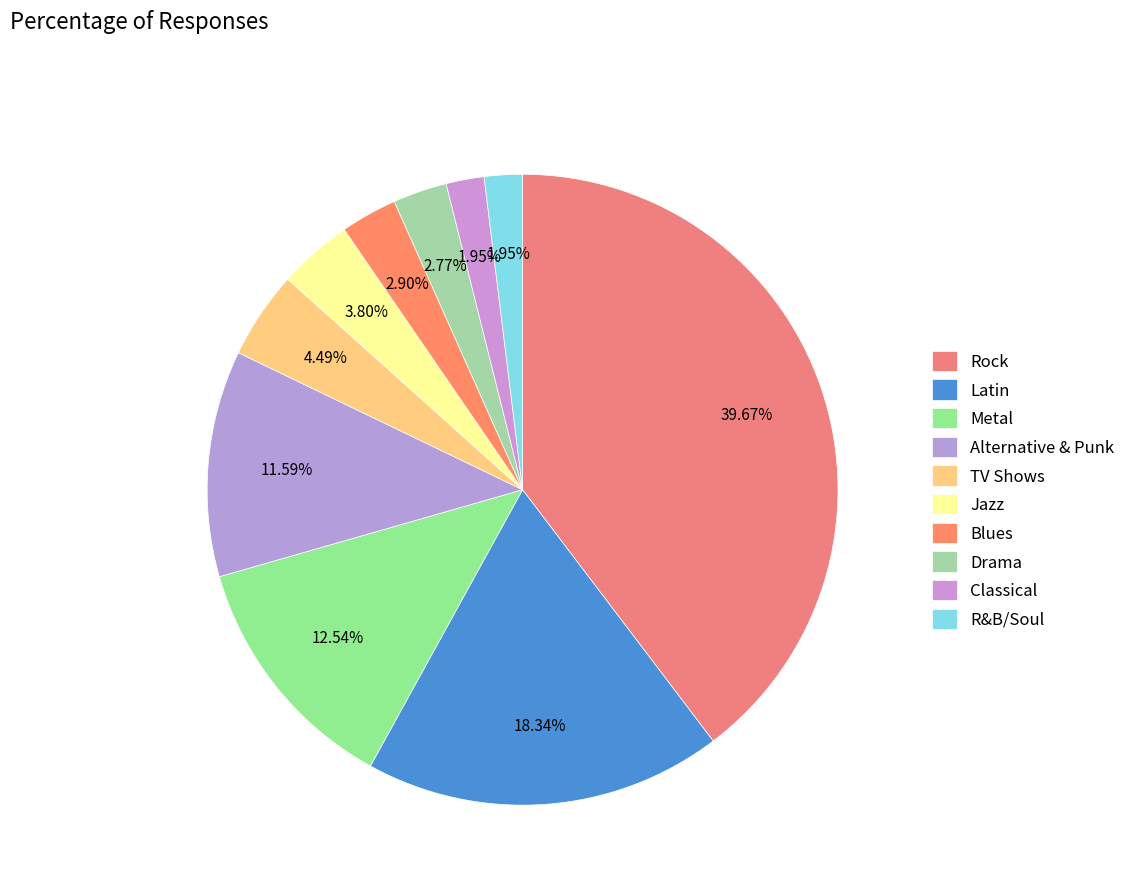

Do Latin and Blues together represent more than half of the pie?

No